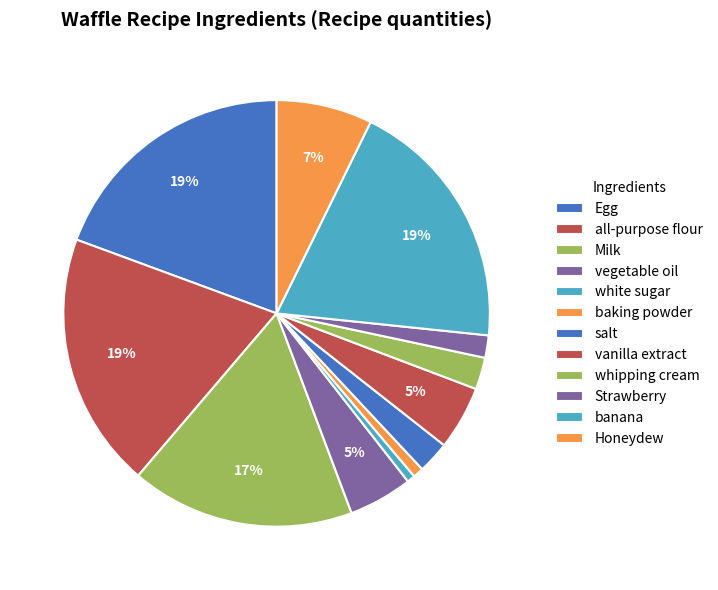

What is the largest slice in the pie chart?

Egg